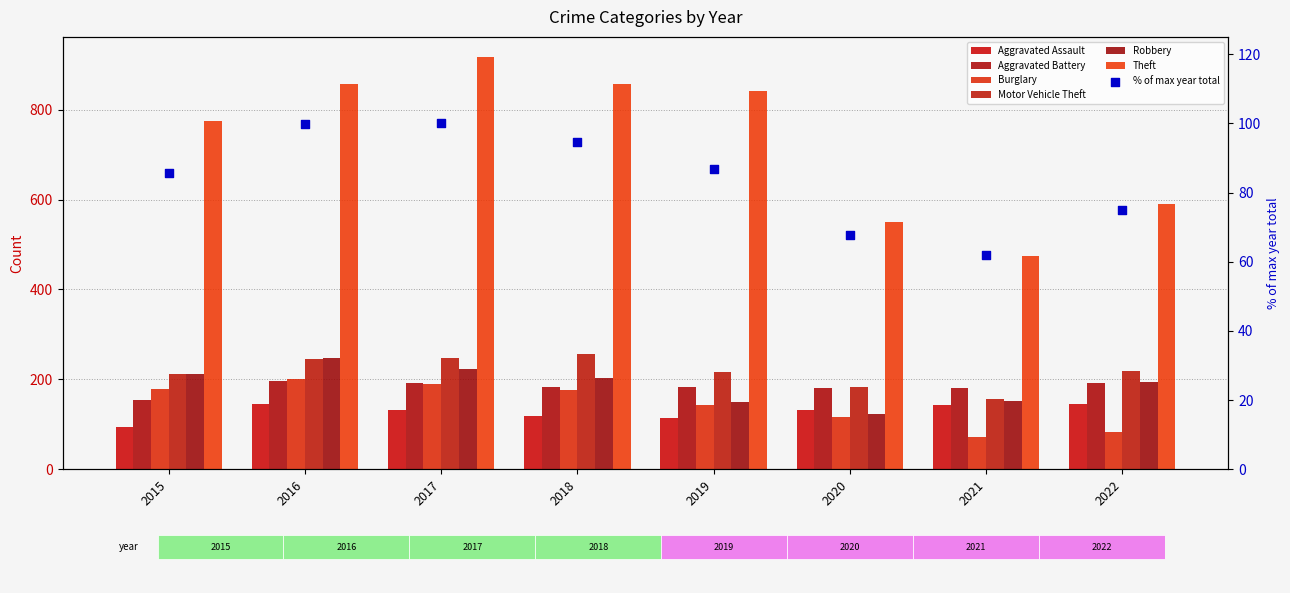

Which series reaches the minimum Y coordinate?

Burglary